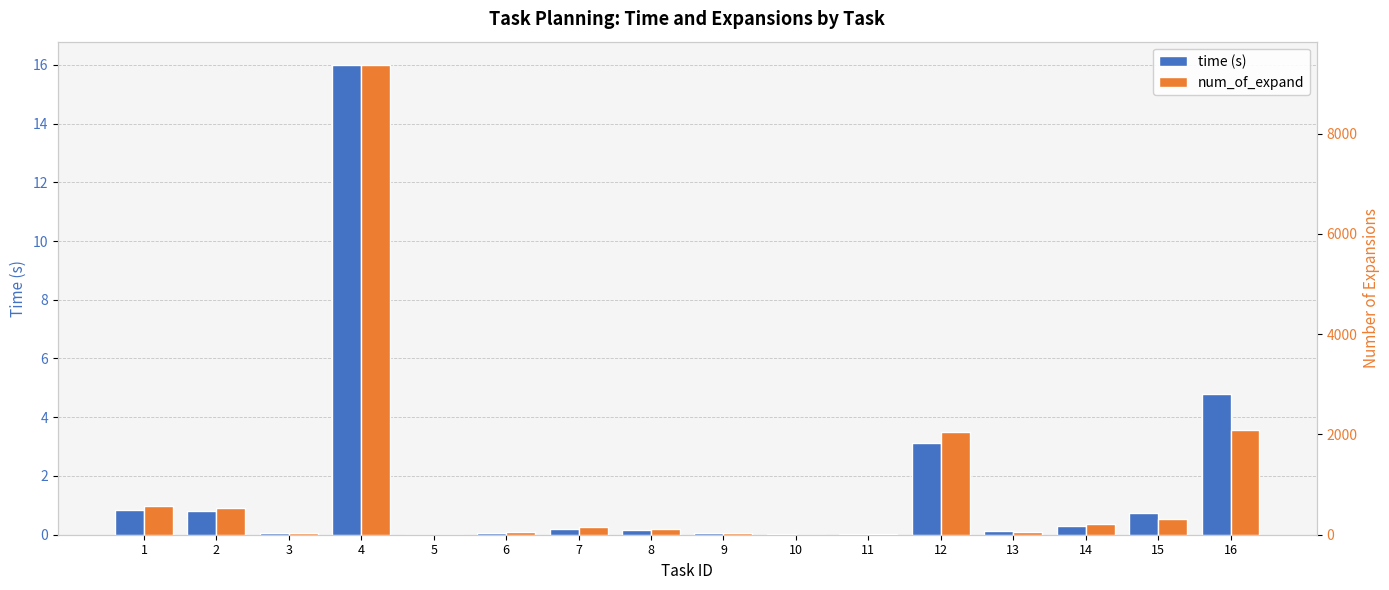

Rank the series by their average value, from highest to lowest.

num_of_expand, time (s)